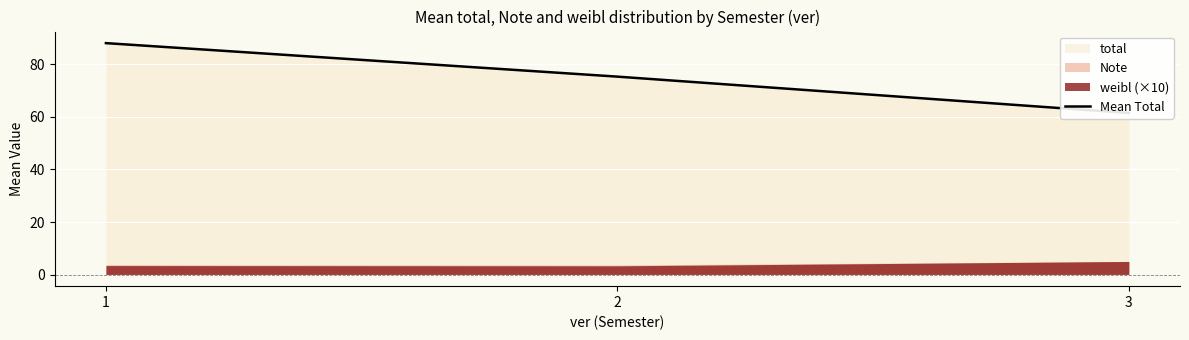

Count the number of categories in the chart.

3